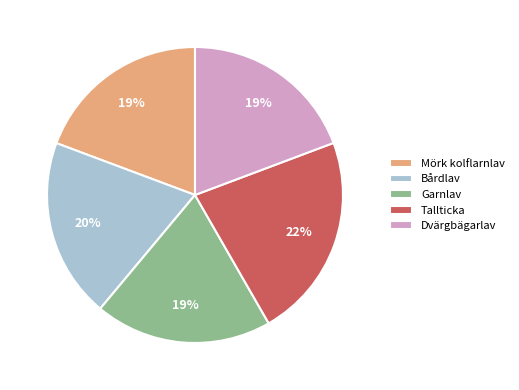

Which slice is the largest?

Tallticka